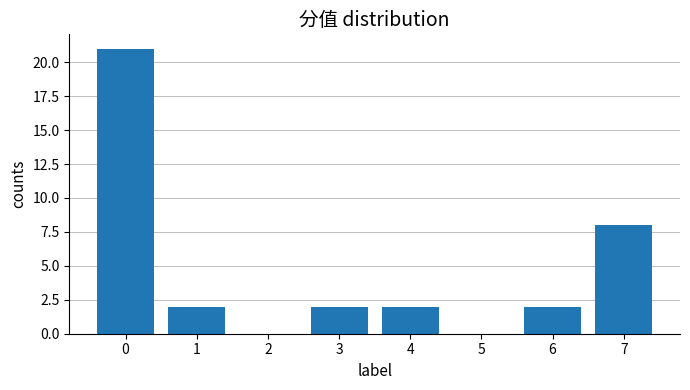

Reading left to right, what are all the values shown in this chart?

0=21	1=2	2=0	3=2	4=2	5=0	6=2	7=8